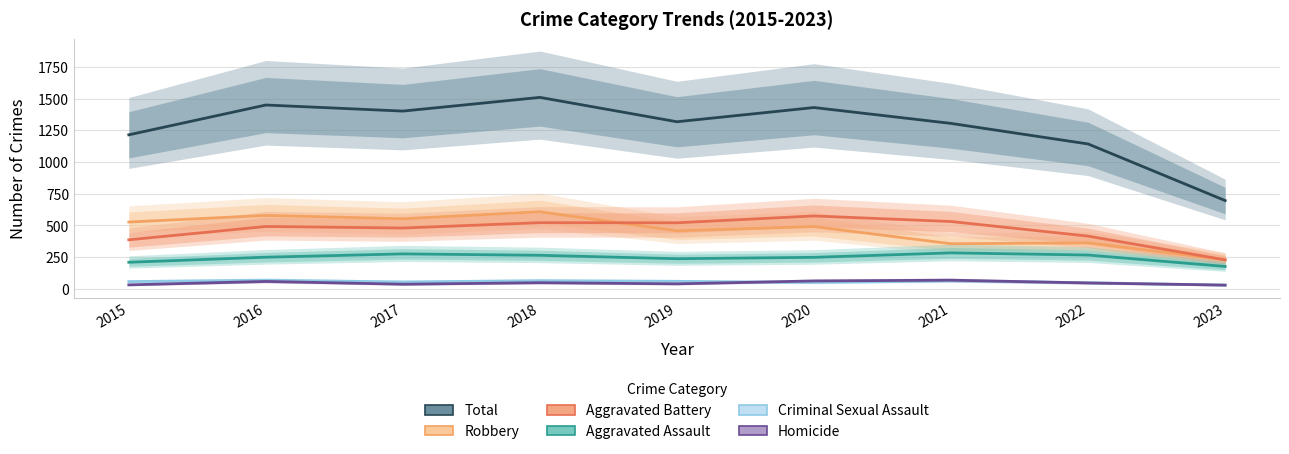

Where is the first local maximum for Criminal Sexual Assault?

2016